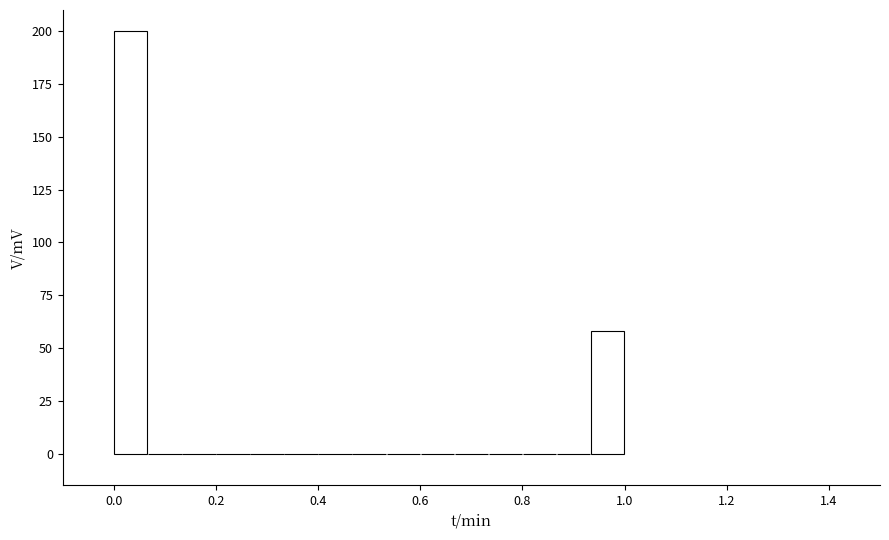

Read against the x-axis, roughly where is the centre of the tallest bar?

0.04